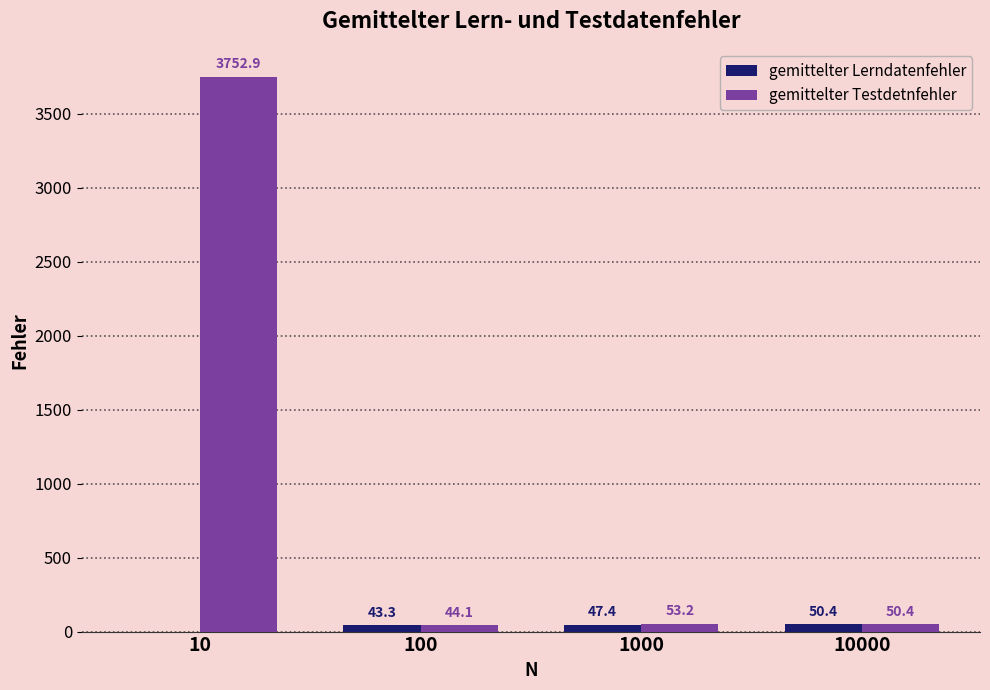

Which series has the largest total across all categories?

gemittelter Testdetnfehler